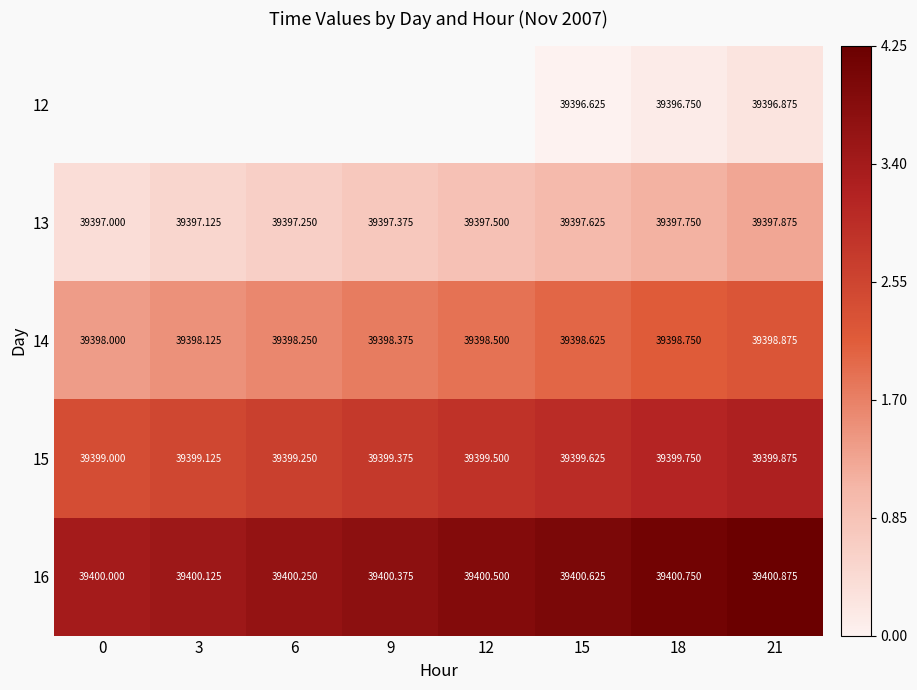

Which category has the highest value across all series?

21